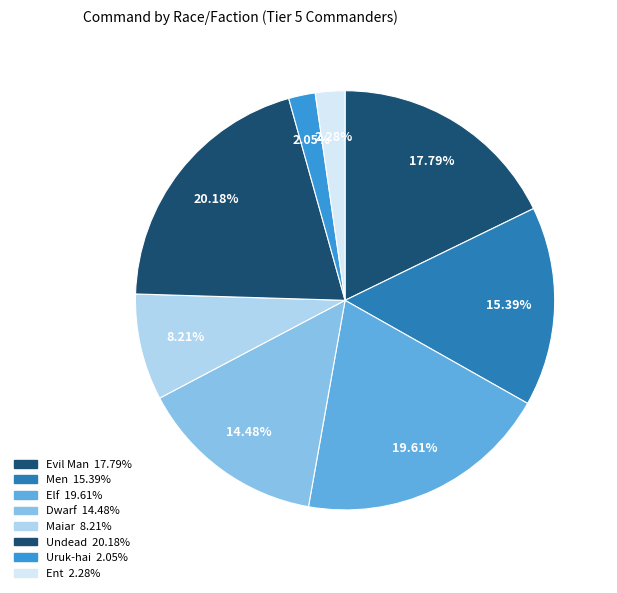

Which slice is the largest?

Undead